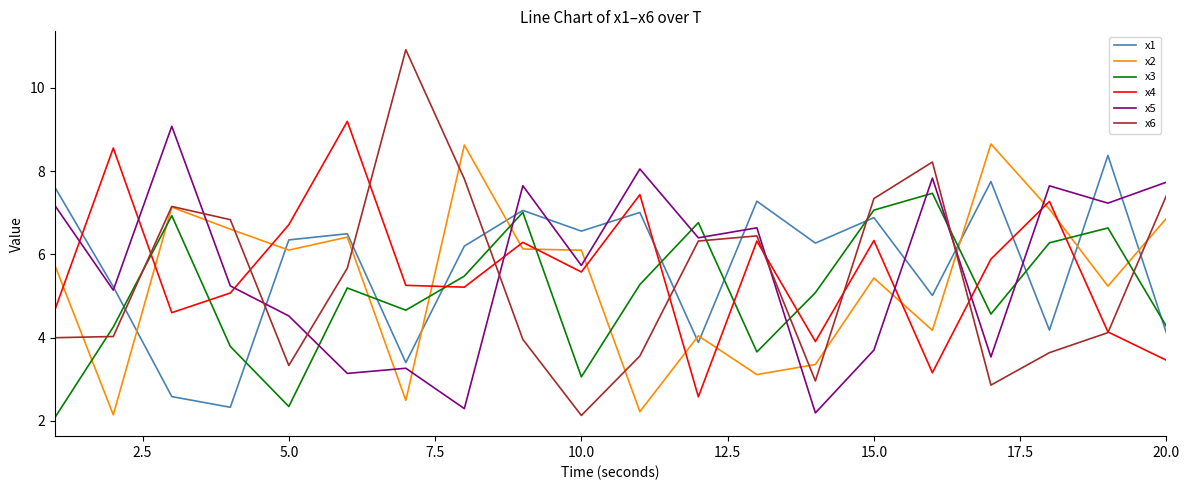

What is the lowest value of the x4 series?

2.6